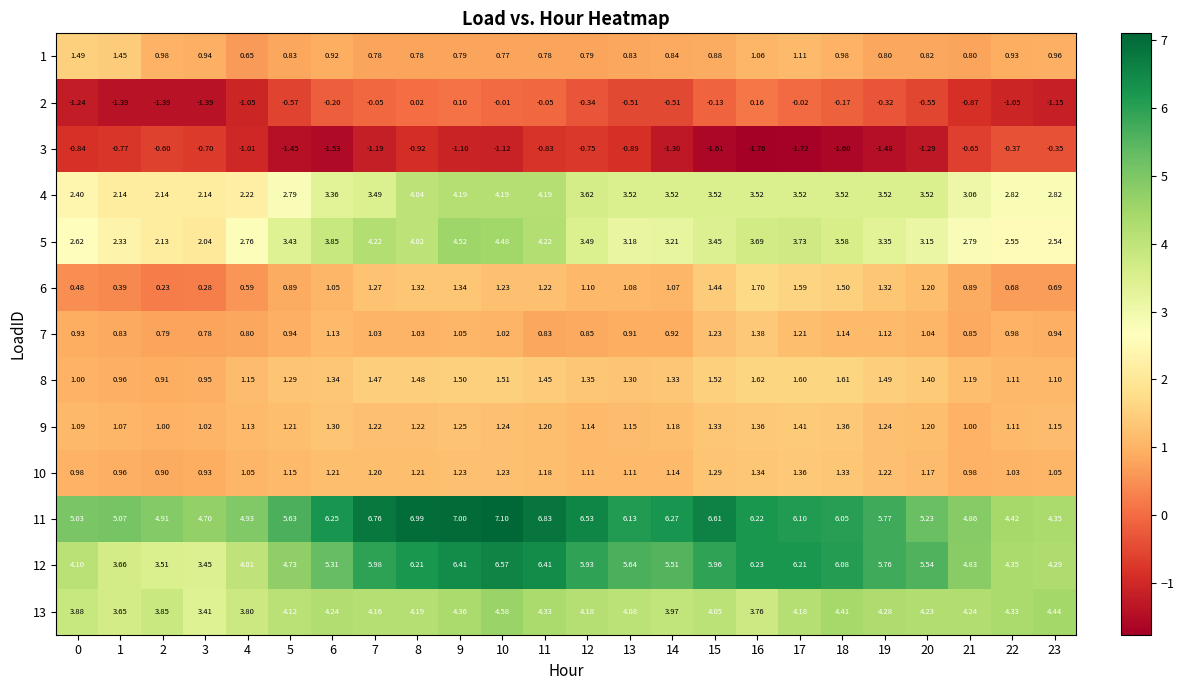

At 4, list the series in order from smallest to largest.

2, 3, 6, 1, 7, 10, 9, 8, 4, 5, 13, 12, 11